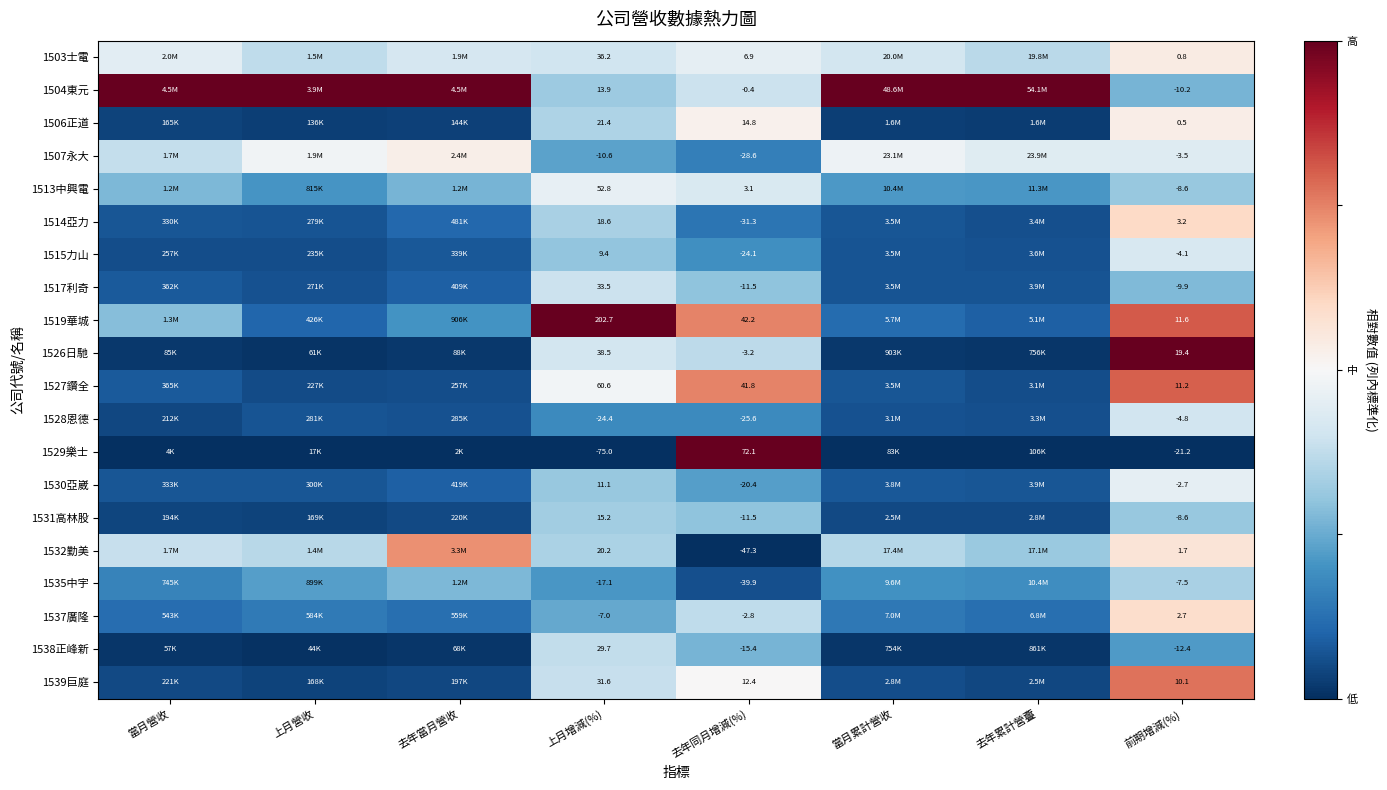

Between 當月累計營收 and 前期增減(%), which is larger?

前期增減(%)